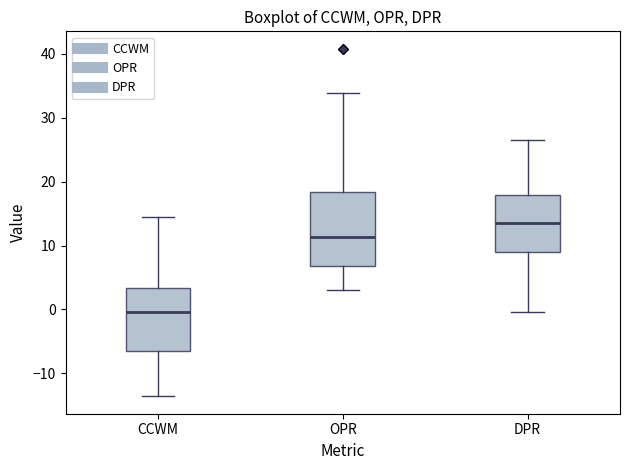

Reading left to right, transcribe this box plot: for each box, give where its median line is, the range the box spans, and where its two whiskers end, as read against the y-axis. The values are not printed on the chart, so give them approximately, as read against the axis.

CCWM: median 0, box -6 to 3, whiskers -14 to 14
OPR: median 11, box 7 to 18, whiskers 3 to 34
DPR: median 13, box 9 to 18, whiskers 0 to 27